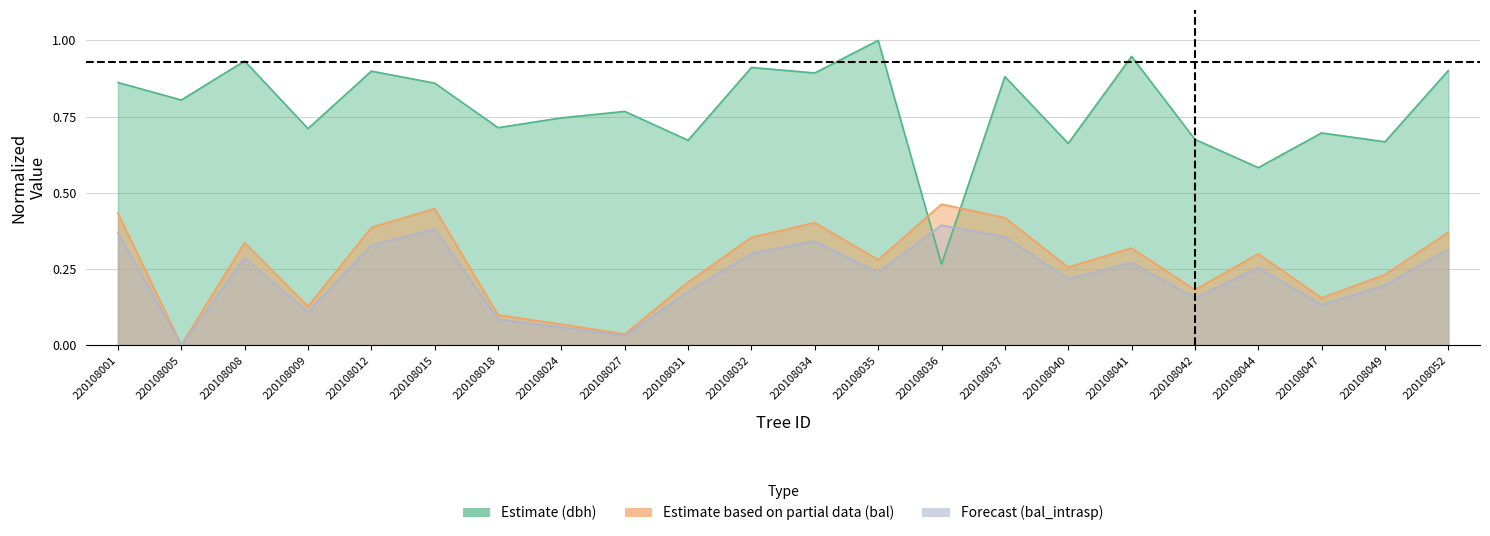

Between 220108036 and 220108008, which is larger?

220108008